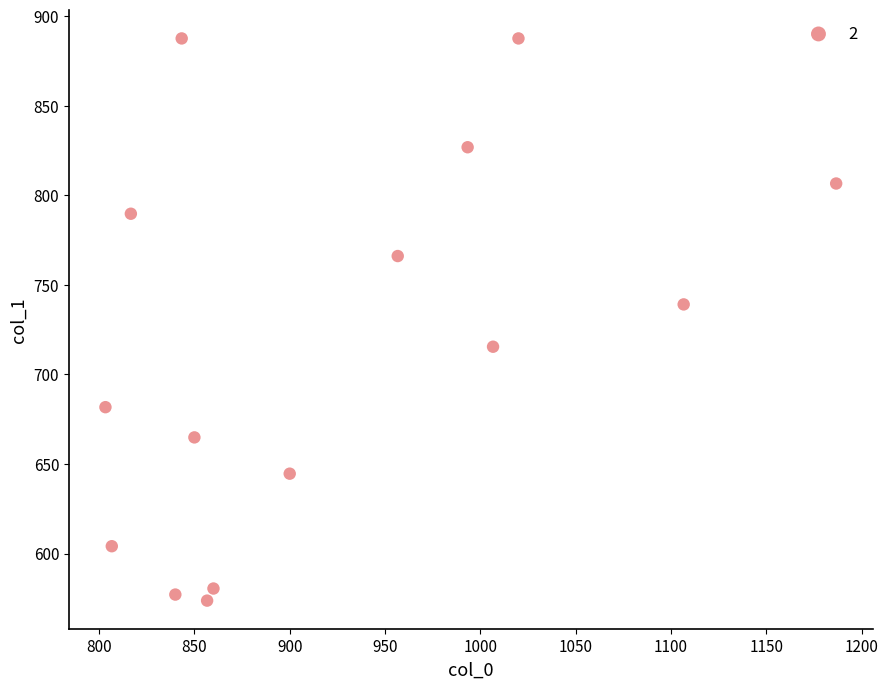

What Y value in the scatter plot is closest to 730?

739.1